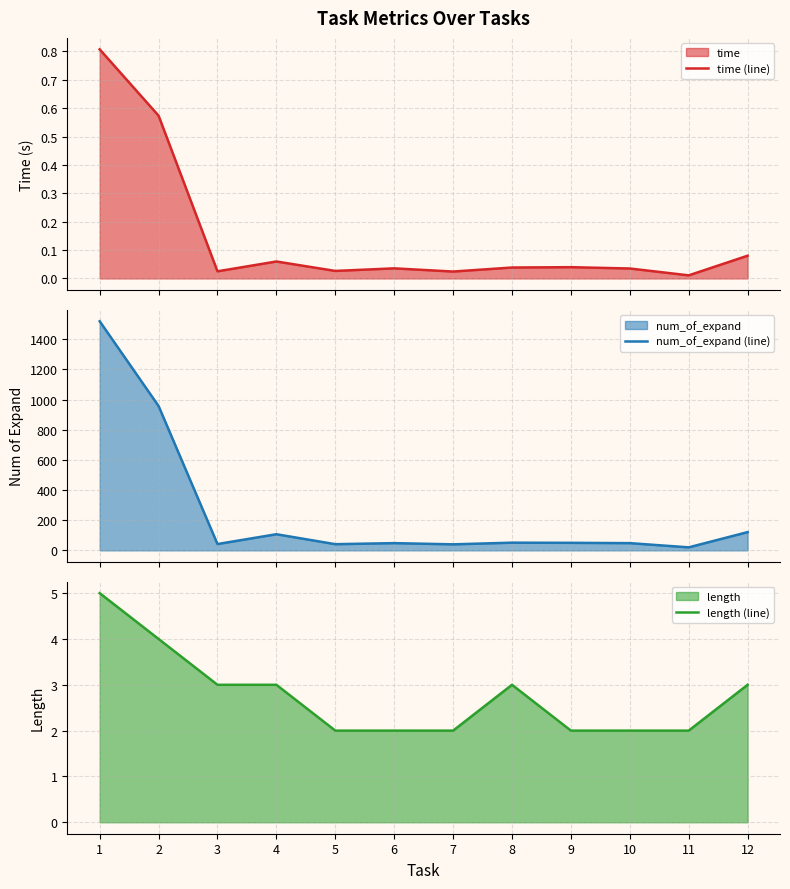

Does the chart have visible grid lines?

Yes